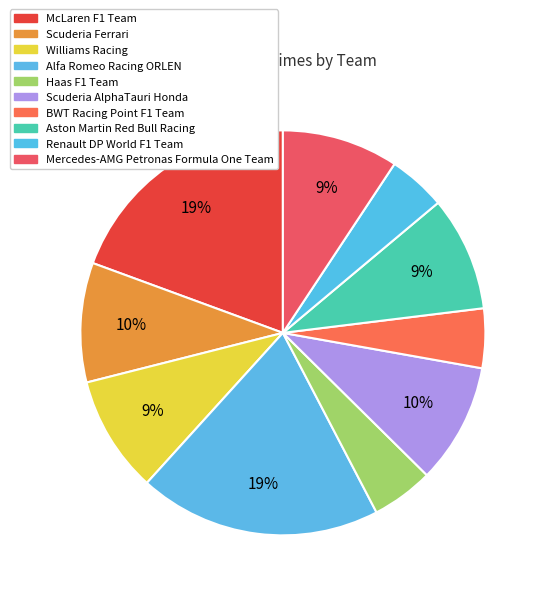

To the nearest percent, what portion does Renault DP World F1 Team represent?

5%